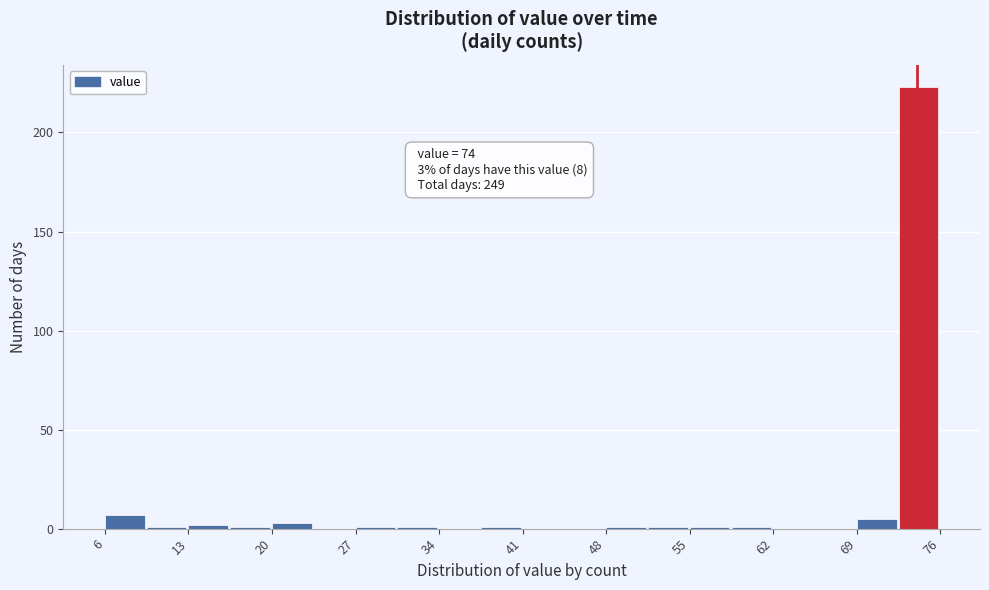

Around what value on the x-axis is the tallest bar? Give the approximate position of its centre, as read against the axis.

74